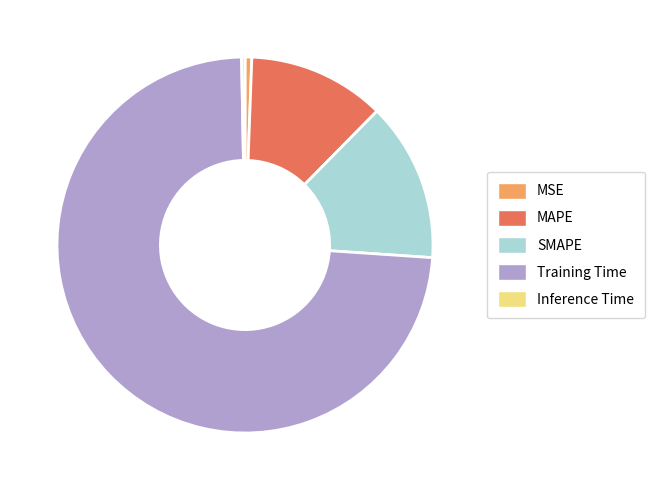

Does MAPE account for over 50% of the chart?

No